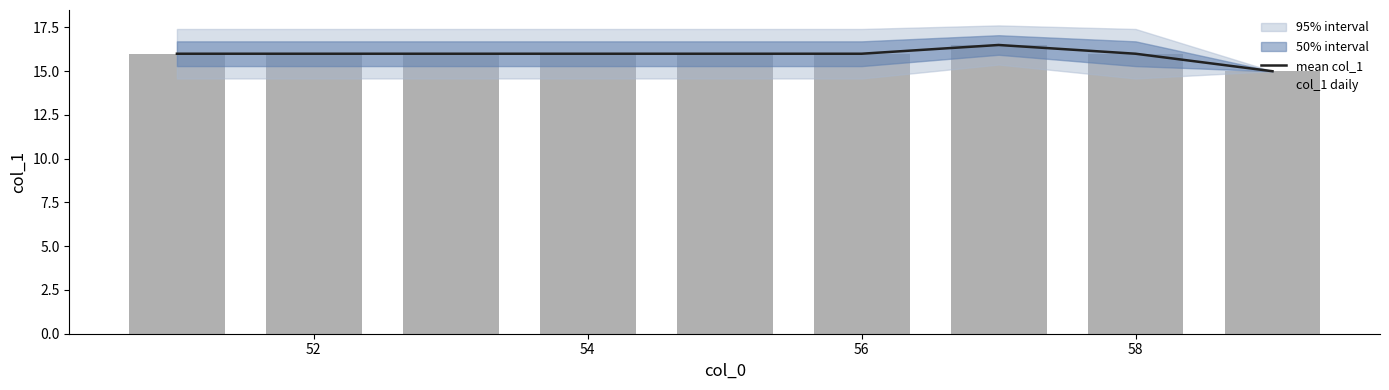

What is the sum of all mean col_1 values?

143.5